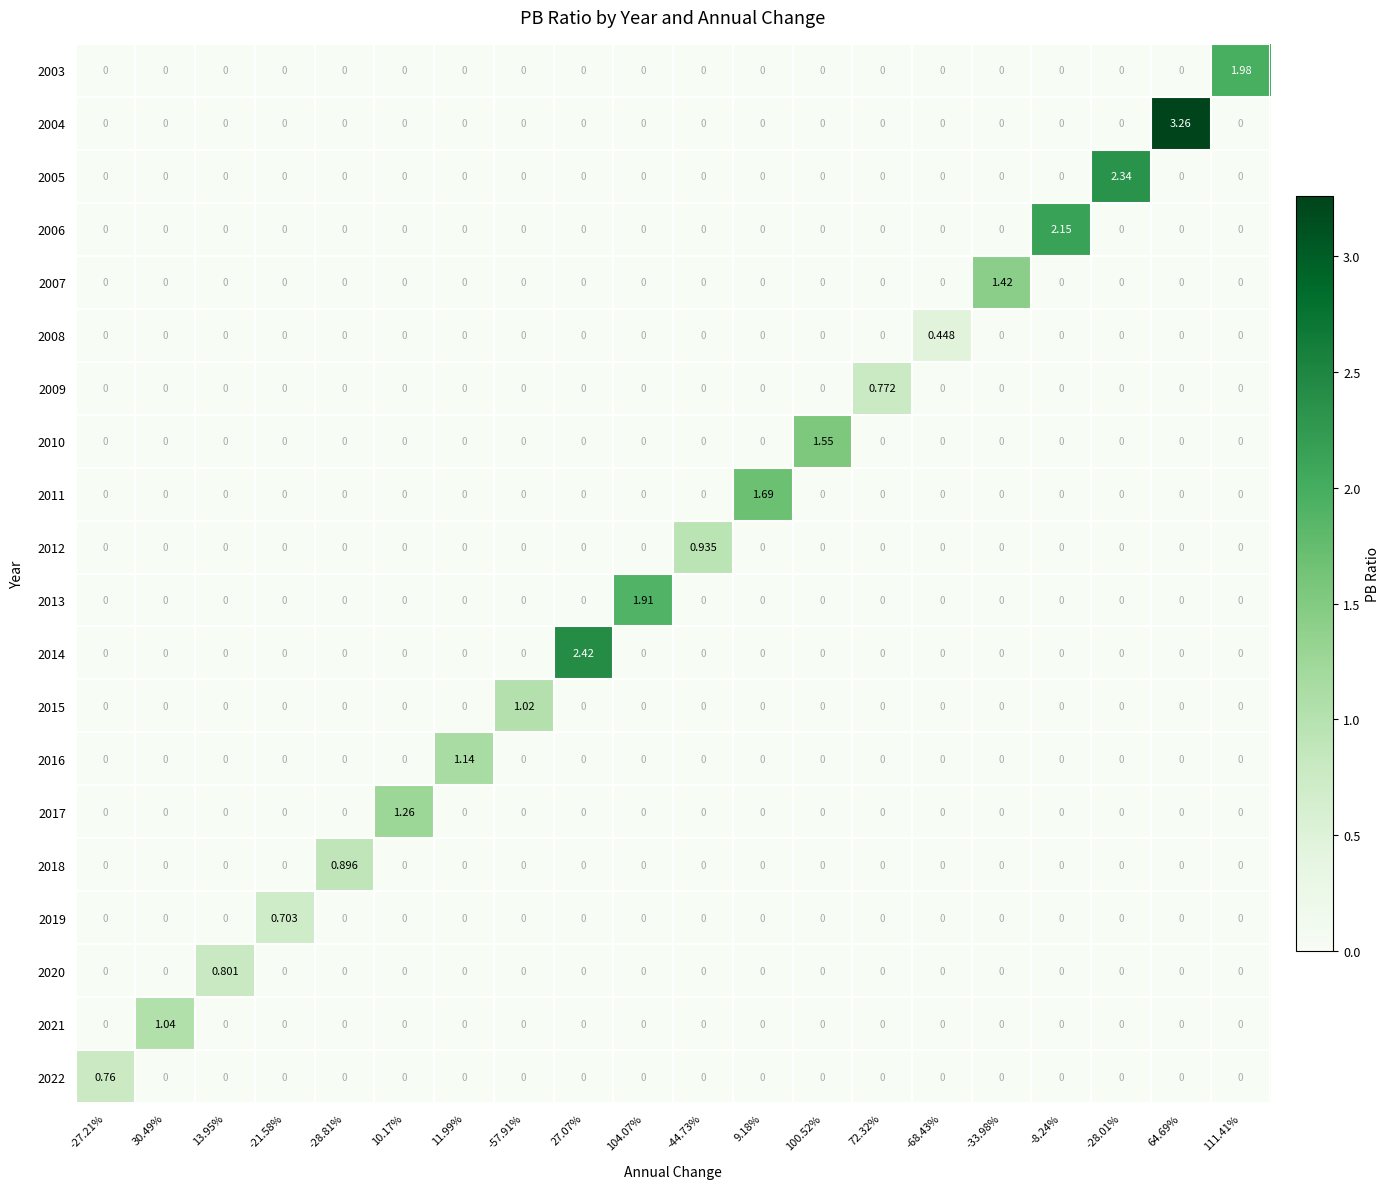

Is the value of 2010 at 100.52% greater than the value of 2005 at -57.91%?

Yes